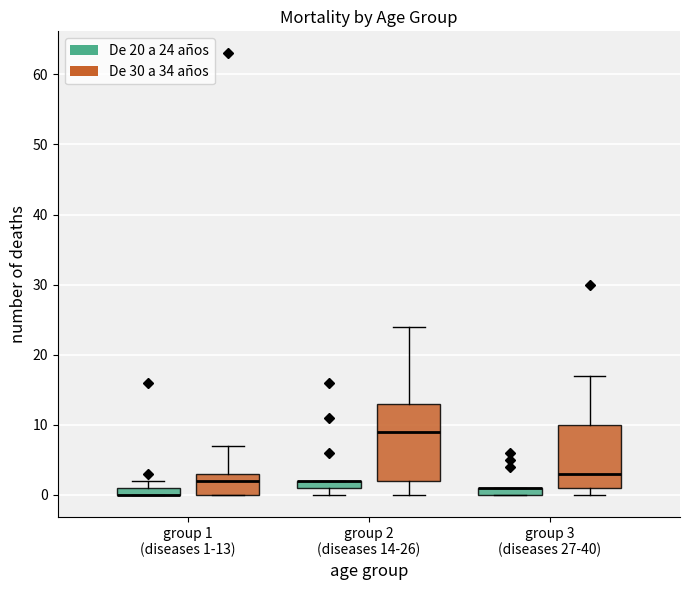

Which box is the tallest, from its lower edge to its upper edge?

group 2 (diseases 14-26) (De 30 a 34 años)